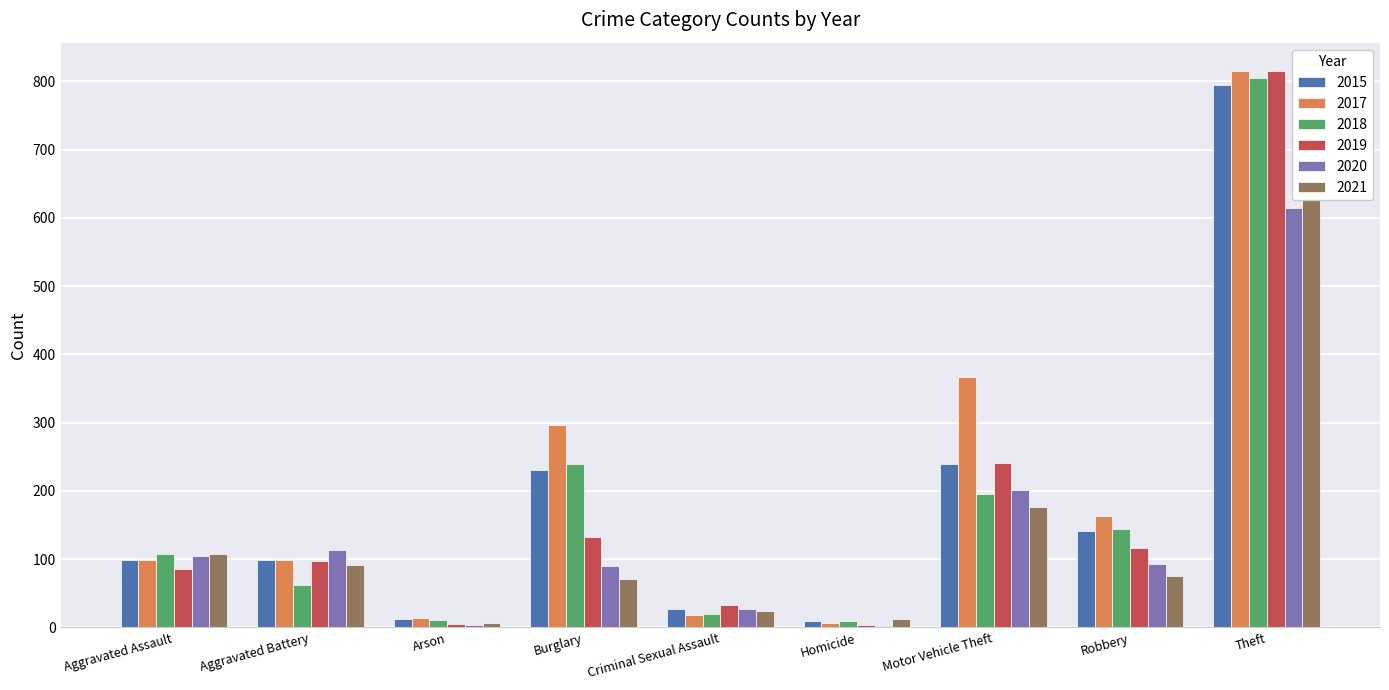

Is it true that 2020 equals 90 at Burglary?

True